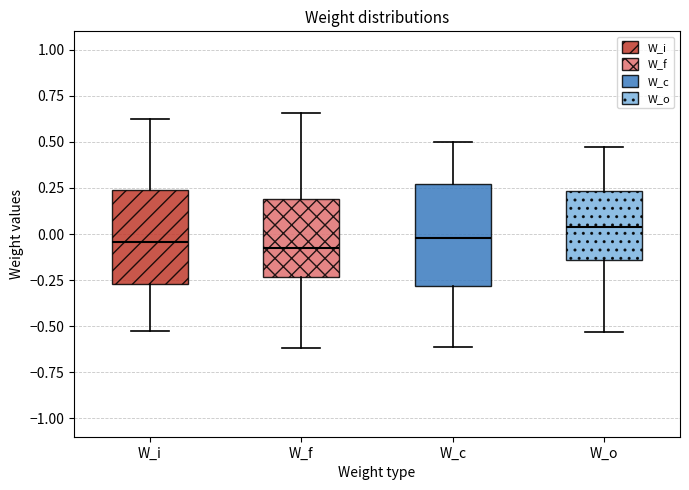

Reading left to right, read every box against the y-axis: the position of its median line, the range the box covers, and the ends of its whiskers. The values are not printed on the chart, so give them approximately, as read against the axis.

W_i: median -0.05, box -0.25 to 0.25, whiskers -0.55 to 0.65
W_f: median -0.10, box -0.25 to 0.20, whiskers -0.60 to 0.65
W_c: median 0.00, box -0.30 to 0.25, whiskers -0.60 to 0.50
W_o: median 0.05, box -0.15 to 0.25, whiskers -0.55 to 0.45